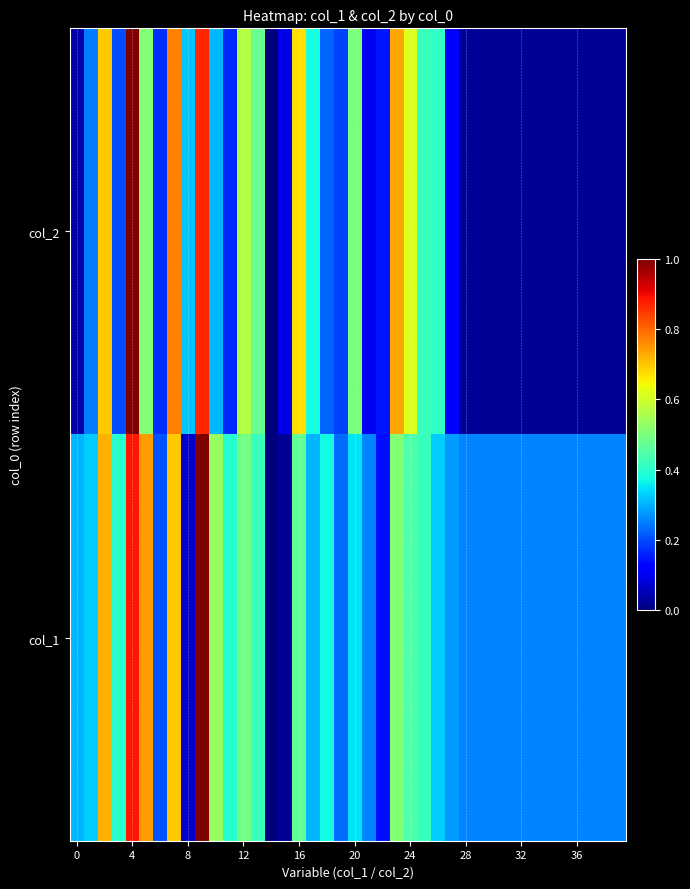

Reading right to left, list all the values displayed in this chart.

col_2: 0.0	0.0	0.0	0.0	0.0	0.0	0.0	0.0	0.0	0.0	0.0	0.0	0.1	0.4	0.4	0.6	0.7	0.1	0.1	0.5	0.2	0.2	0.4	0.7	0.1	0.0	0.5	0.6	0.2	0.3	0.9	0.3	0.8	0.2	0.5	1.0	0.2	0.7	0.2	0.0
col_1: 0.3	0.3	0.3	0.3	0.3	0.3	0.3	0.3	0.3	0.3	0.3	0.3	0.3	0.3	0.4	0.4	0.5	0.1	0.3	0.3	0.2	0.4	0.3	0.5	0.0	0.0	0.4	0.5	0.4	0.5	1.0	0.1	0.7	0.2	0.7	0.9	0.4	0.7	0.3	0.3